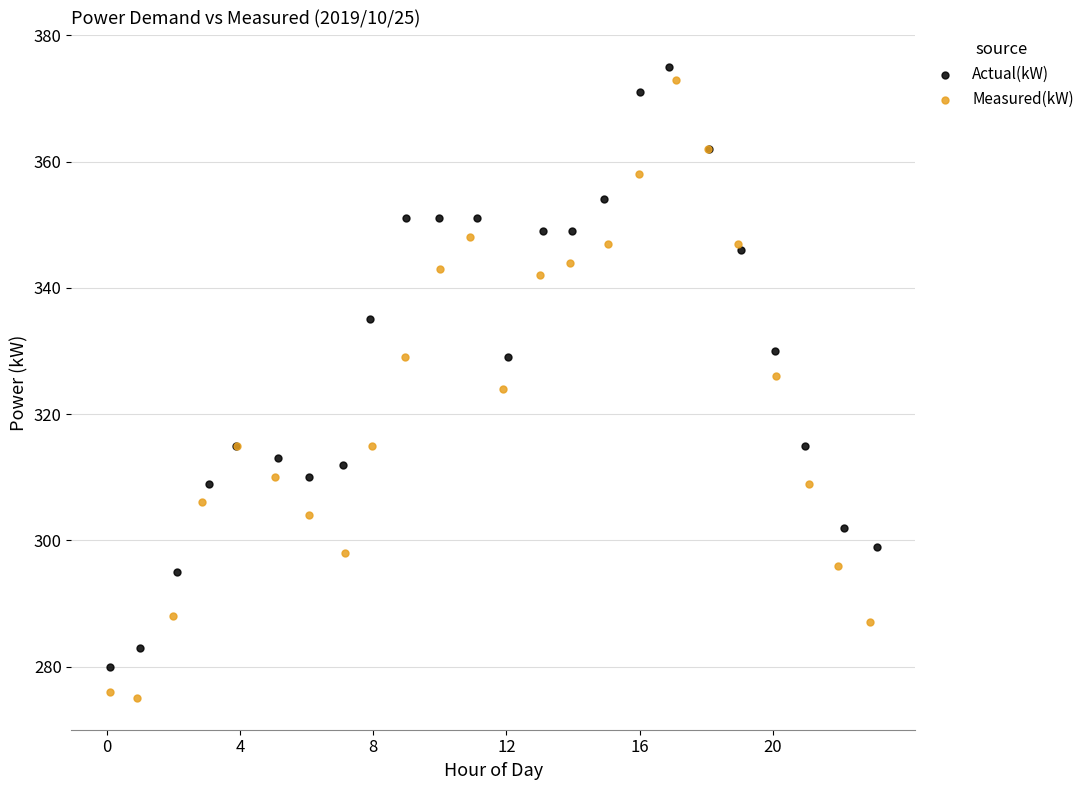

Which series reaches the minimum Y coordinate?

Measured(kW)